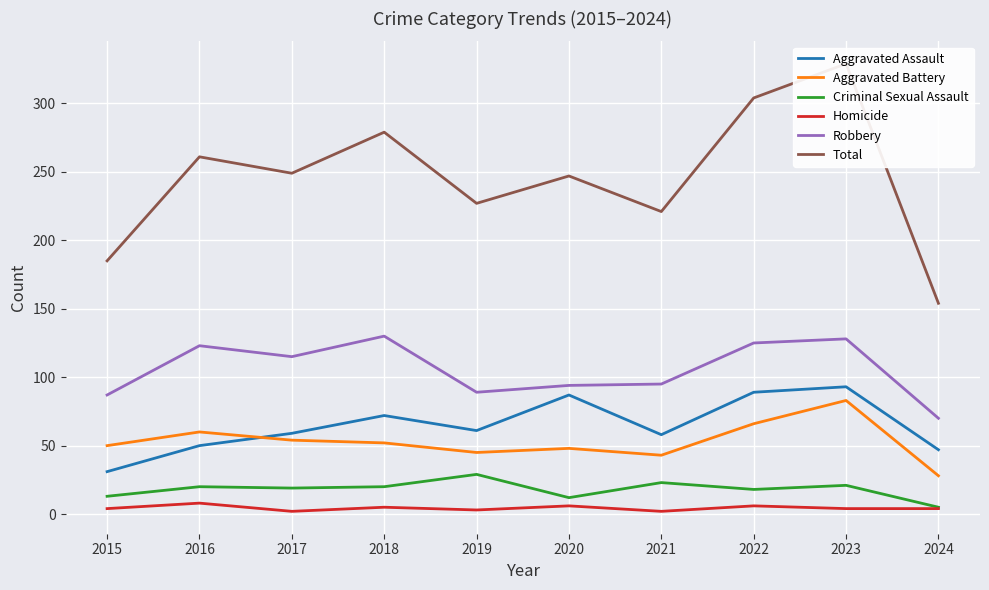

Is it true that Criminal Sexual Assault equals 5 at 2020?

False